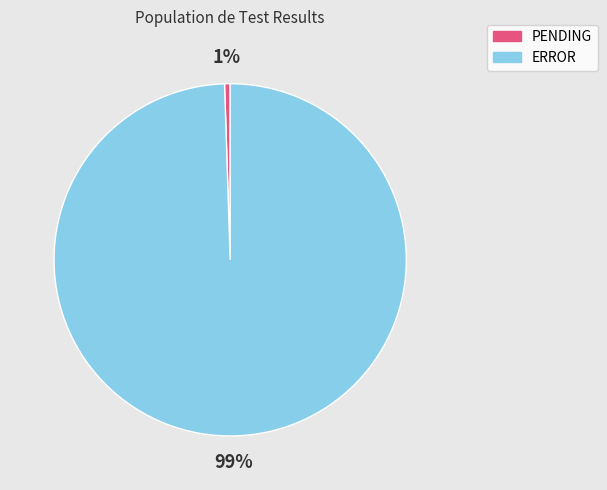

To the nearest percent, what is the combined percentage of ERROR and PENDING?

100%